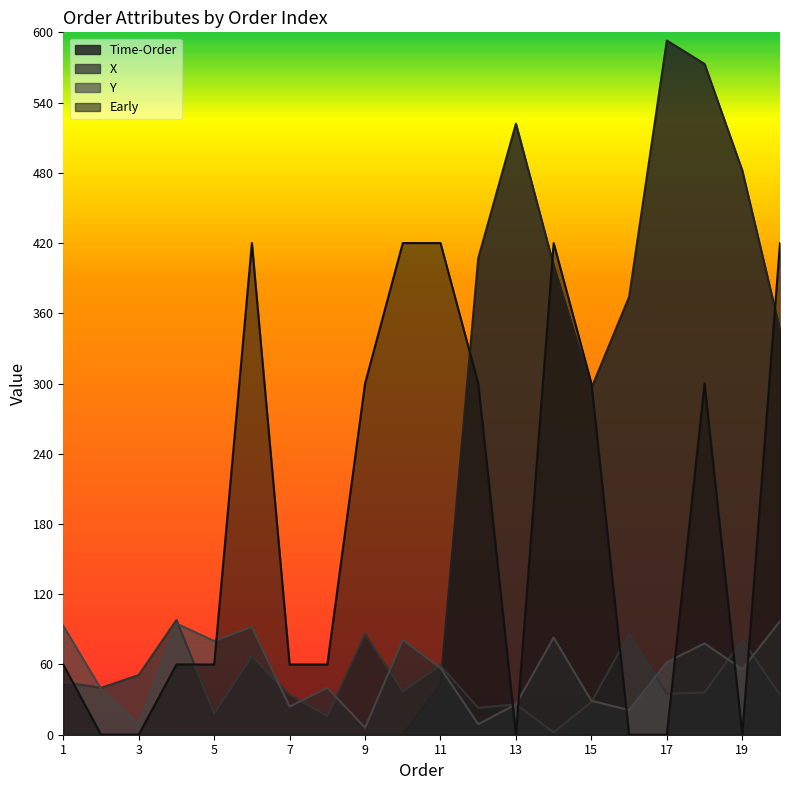

What is the total value across all series at 4?

253